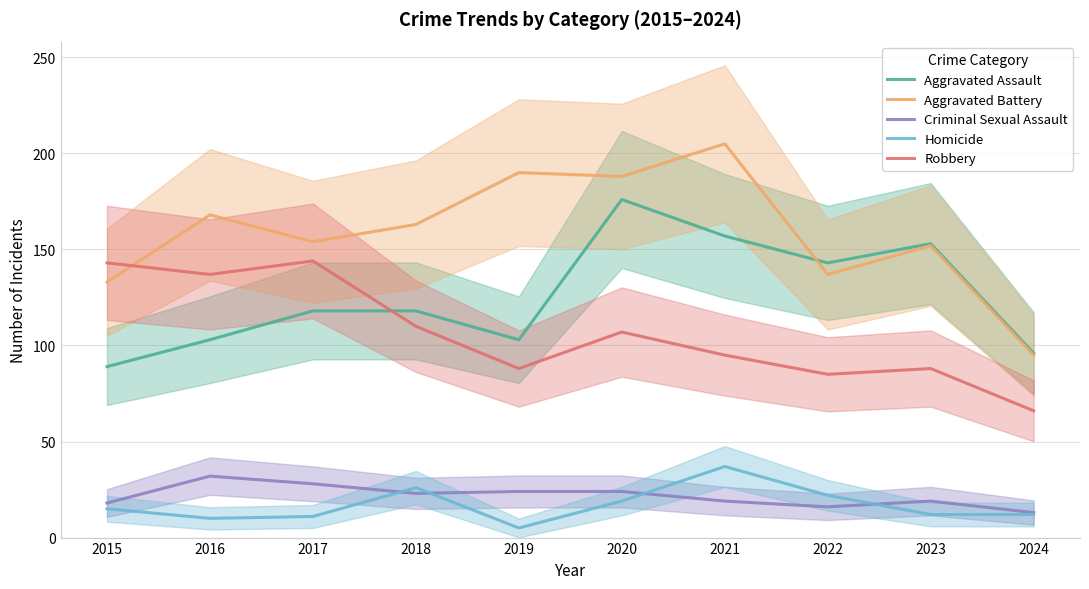

Where is Homicide nearest to the value 21?

2022